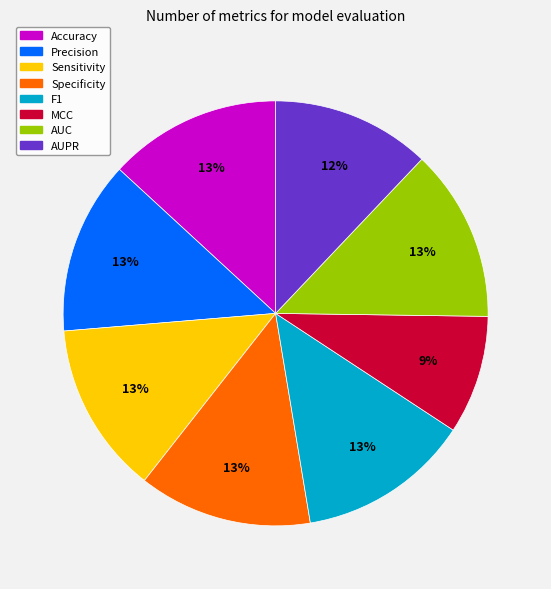

How many segments does this pie chart have?

8